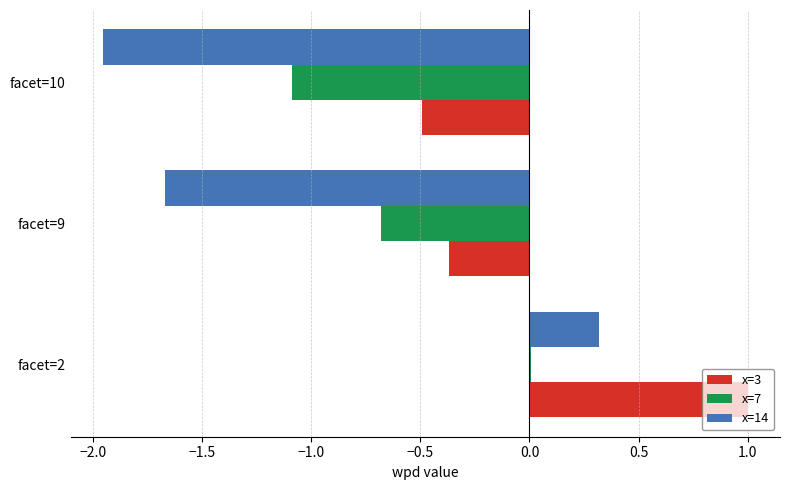

How many categories are shown in the chart?

3